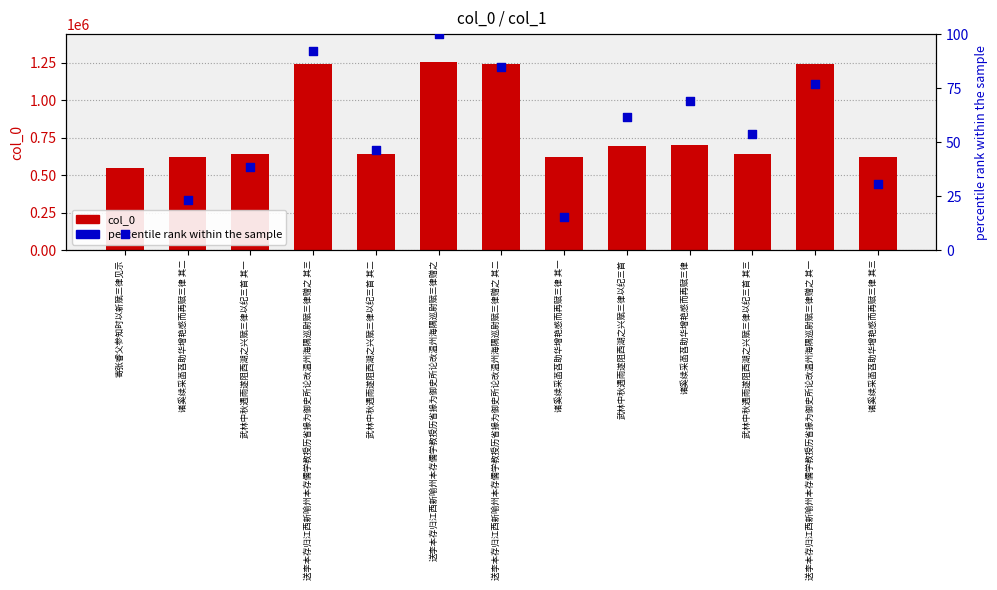

At which category is the sum across all series the highest?

送李本存归江西新喻州本存儒学教授历省掾为御史所论改温州海隅巡尉赋三律赠之